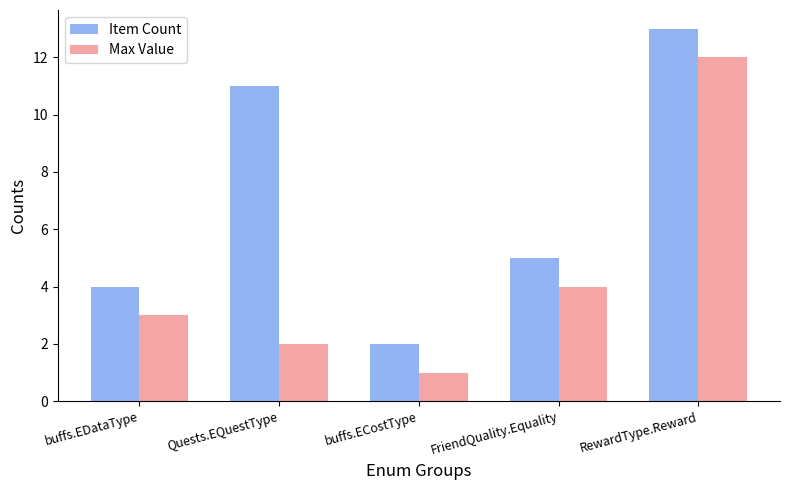

At which label is Item Count closest to 7?

FriendQuality.Equality